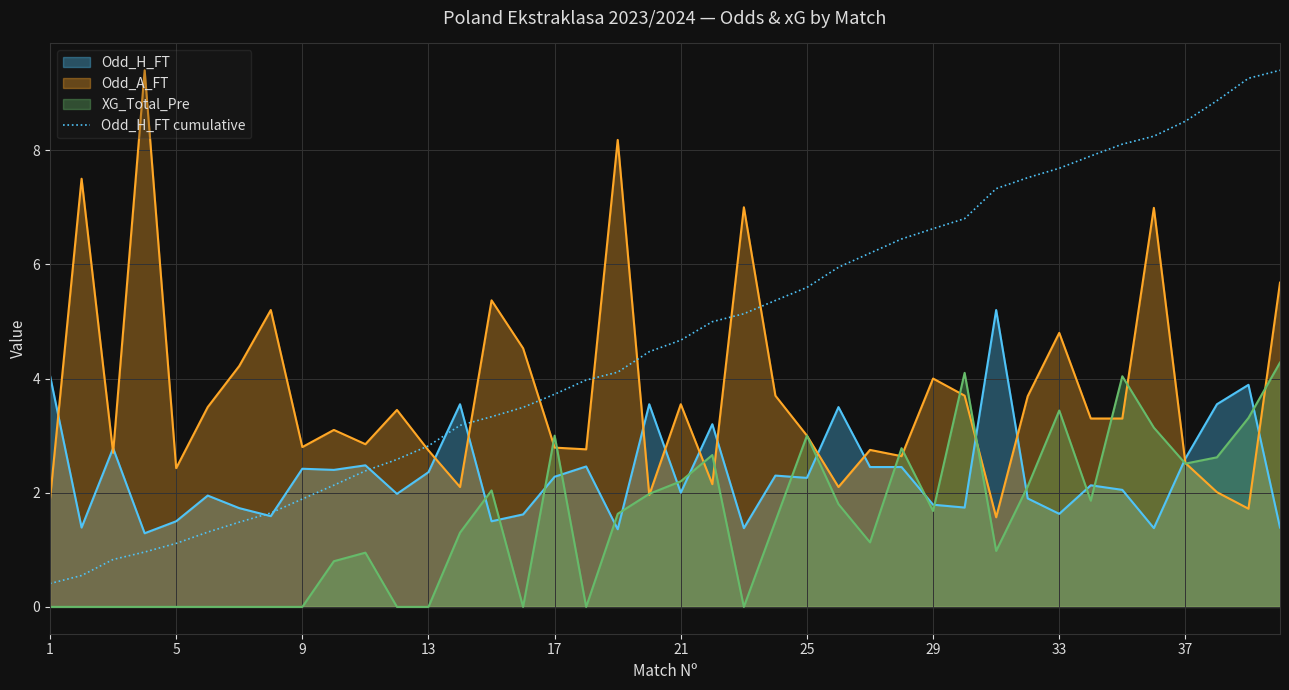

Reading left to right, extract all data points from this chart.

0.4	0.5	0.8	1.0	1.1	1.3	1.5	1.6	1.9	2.1	2.4	2.6	2.8	3.2	3.3	3.5	3.7	4.0	4.1	4.5	4.7	5.0	5.1	5.4	5.6	5.9	6.2	6.4	6.6	6.8	7.3	7.5	7.7	7.9	8.1	8.2	8.5	8.9	9.3	9.4